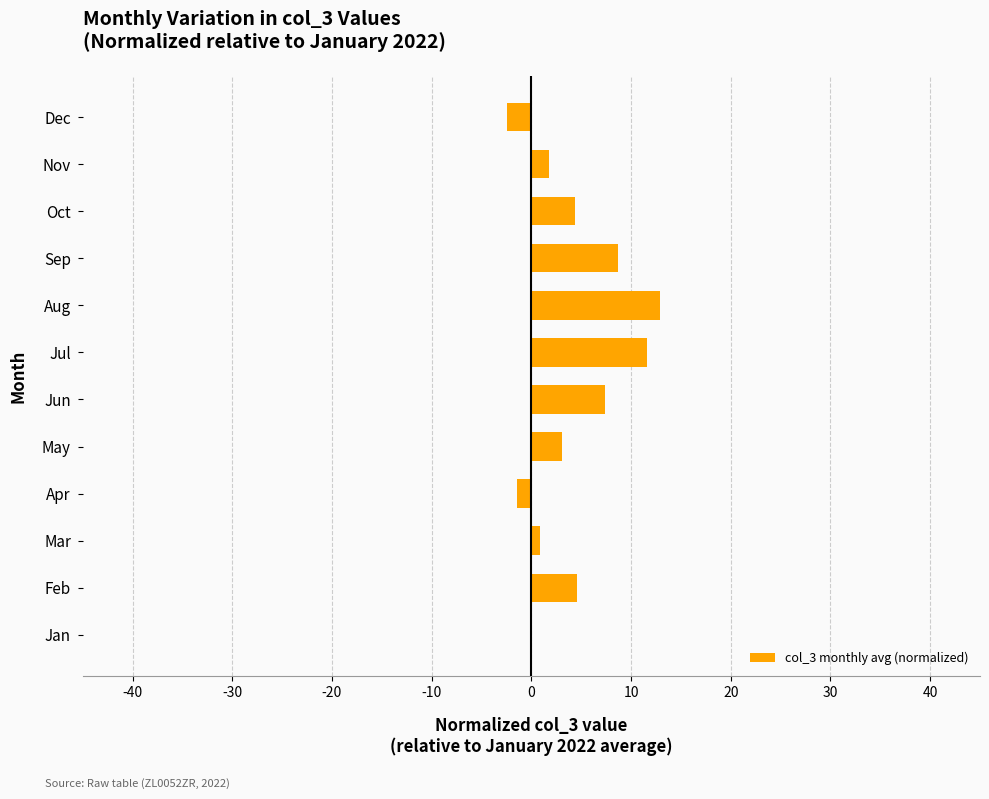

Which has a higher value, May or Apr?

May